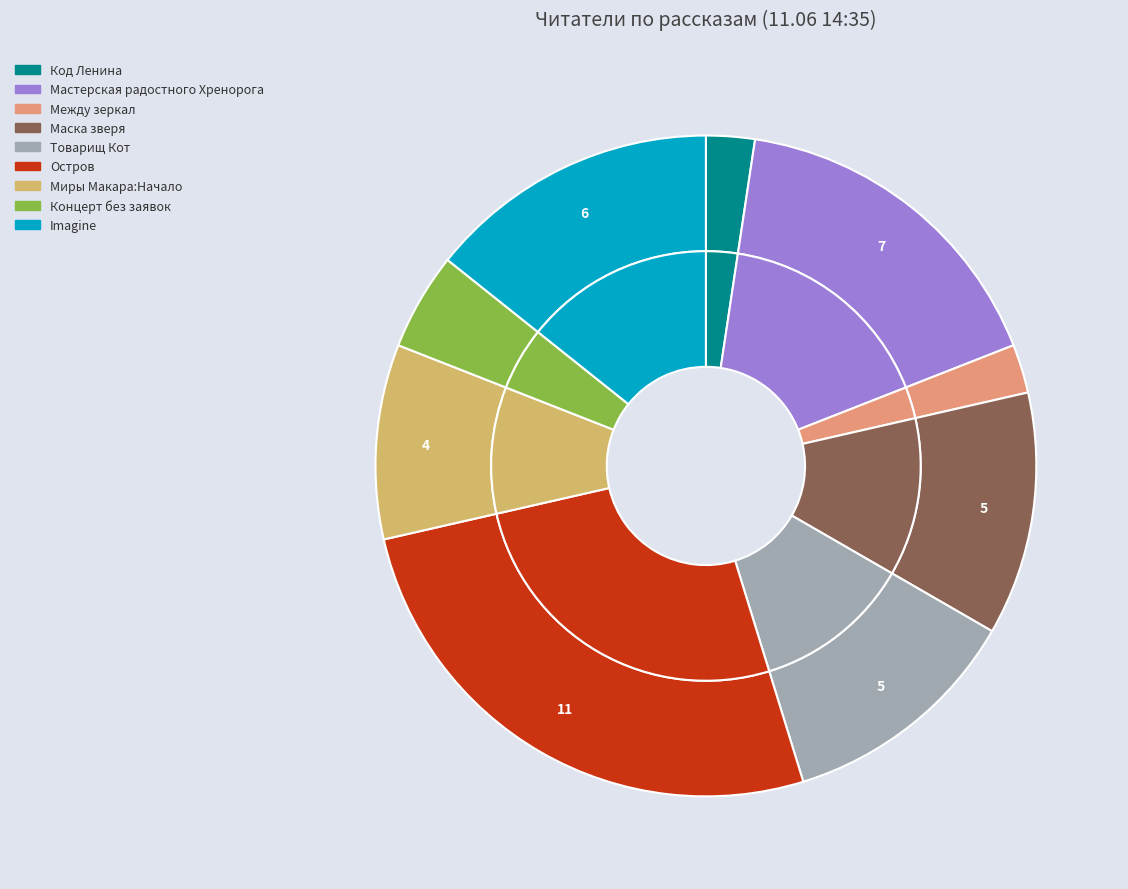

Is there any slice that represents more than half of the pie?

No